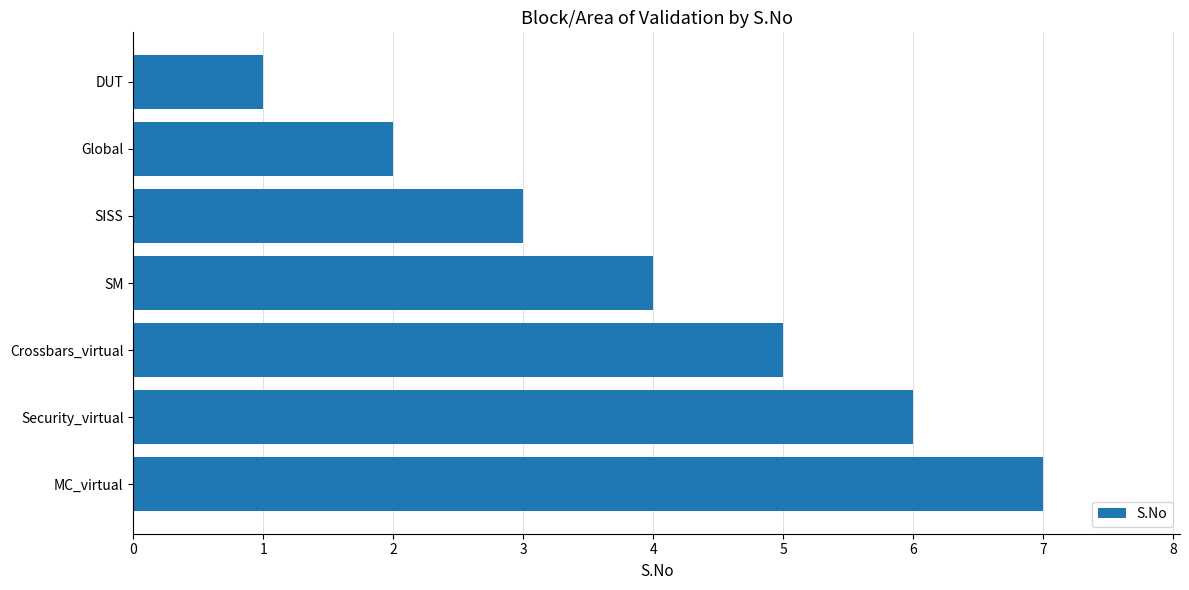

How many bars are there in total?

7